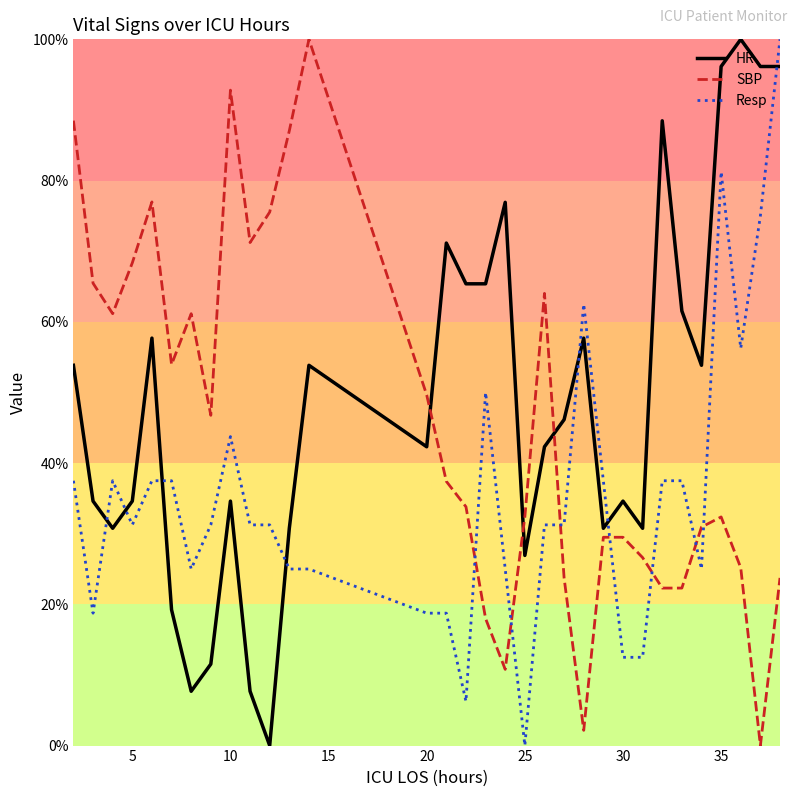

After their last crossing, which series has the higher values: Resp or SBP?

Resp